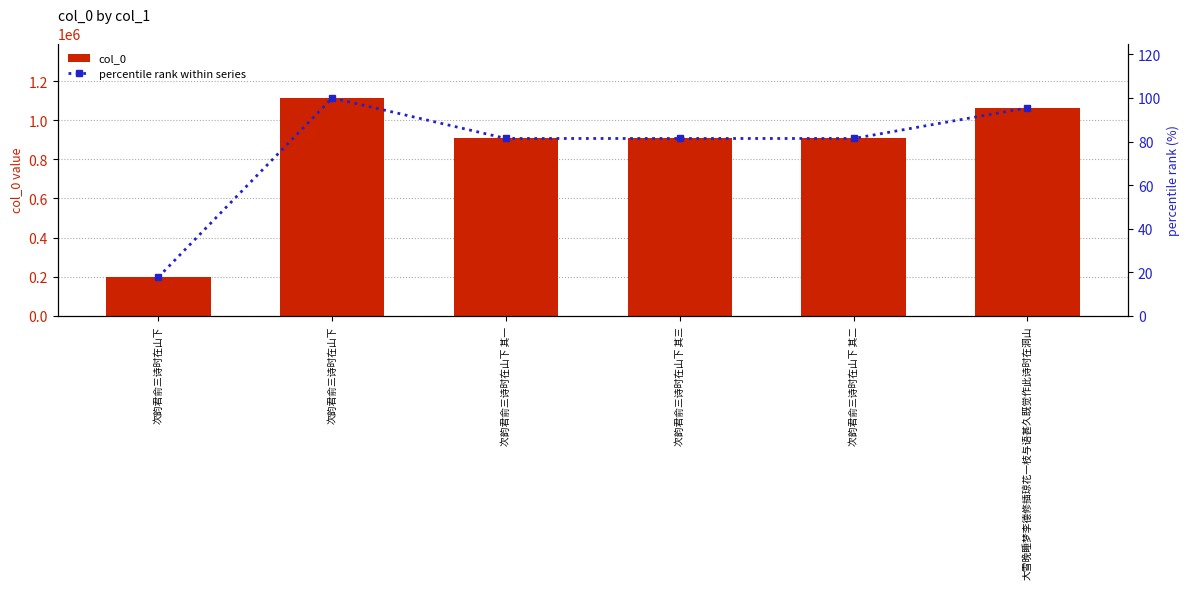

What is the maximum value for percentile rank within series?

100.0